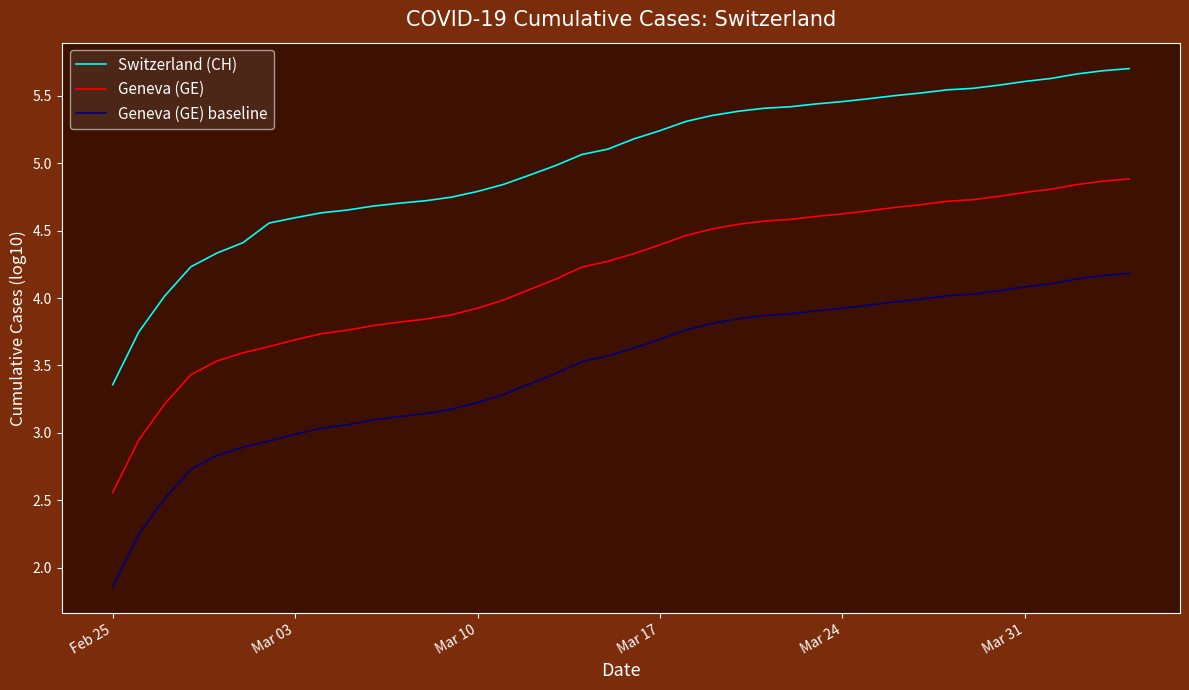

What are all the series names shown in the legend?

Switzerland (CH), Geneva (GE), Geneva (GE) baseline